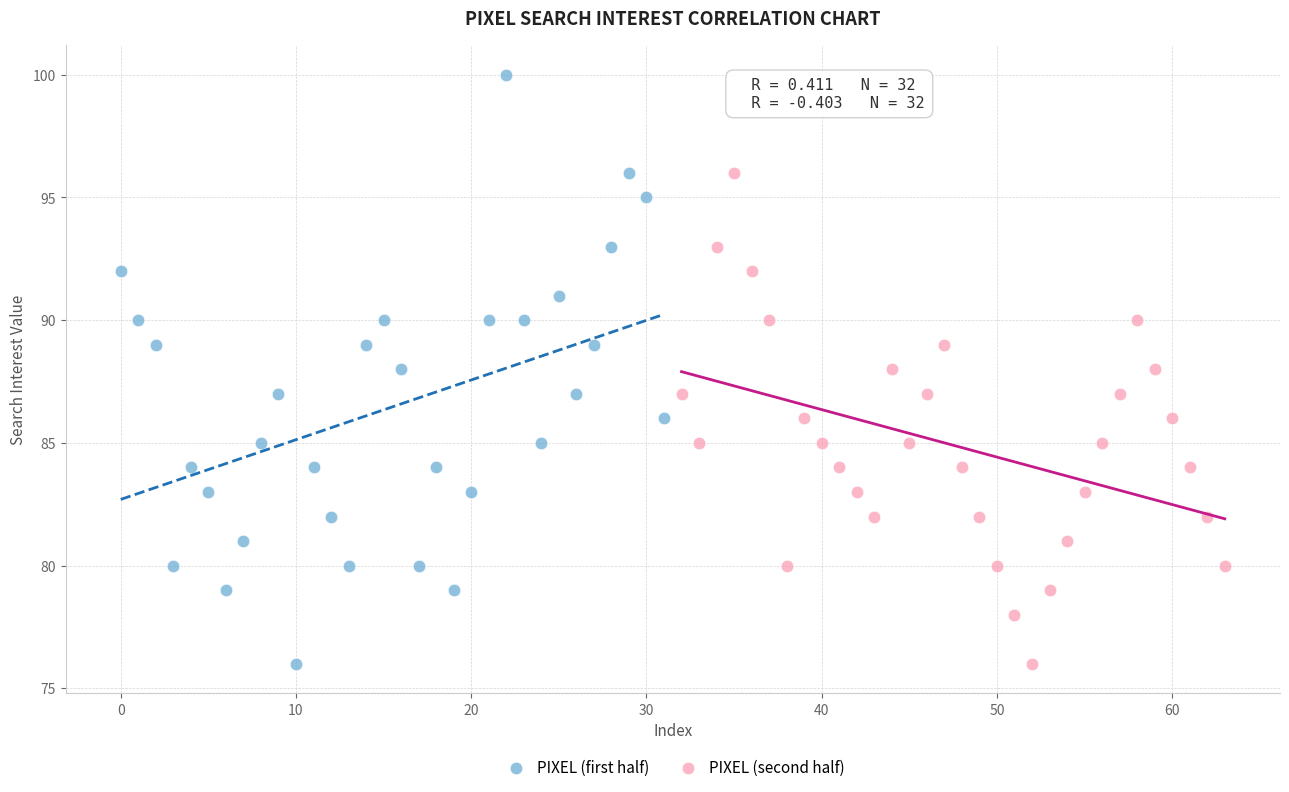

Which series contains the highest Y value?

PIXEL (first half)